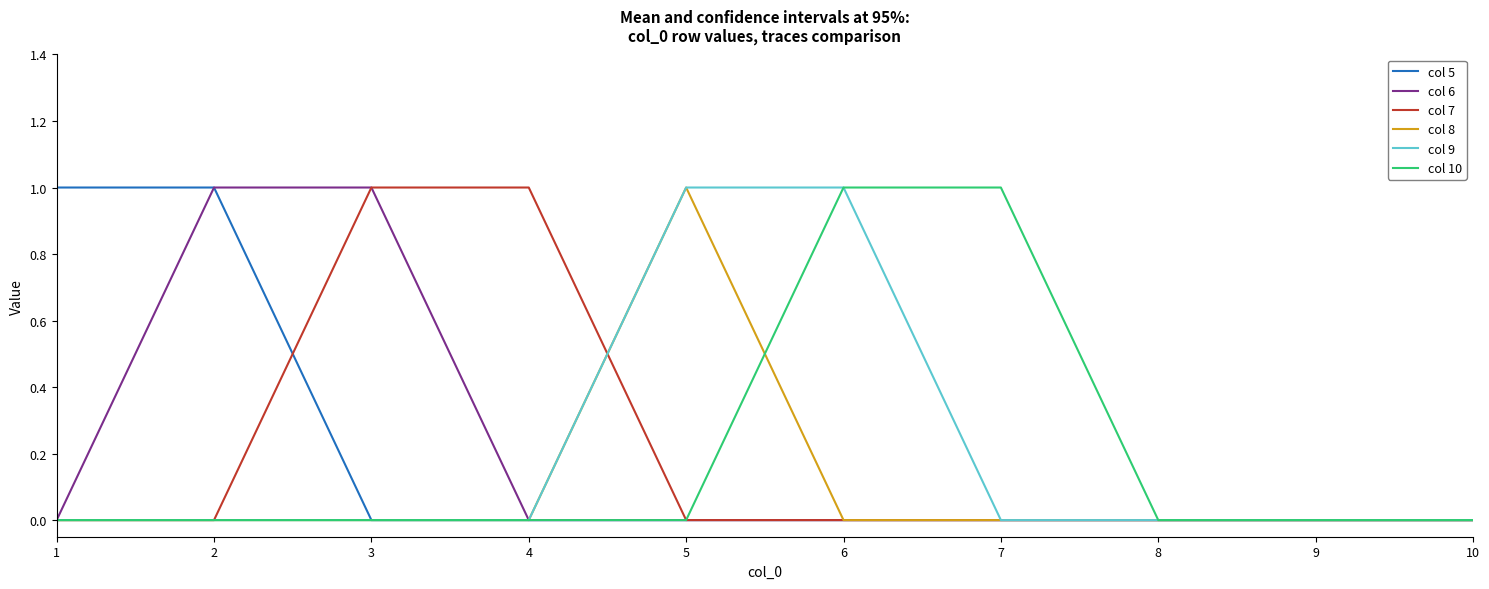

Reading left to right, transcribe all the data shown in this chart.

col 5: 1	1	0	0	0	0	0	0	0	0
col 6: 0	1	1	0	0	0	0	0	0	0
col 7: 0	0	1	1	0	0	0	0	0	0
col 8: 0	0	0	0	1	0	0	0	0	0
col 9: 0	0	0	0	1	1	0	0	0	0
col 10: 0	0	0	0	0	1	1	0	0	0